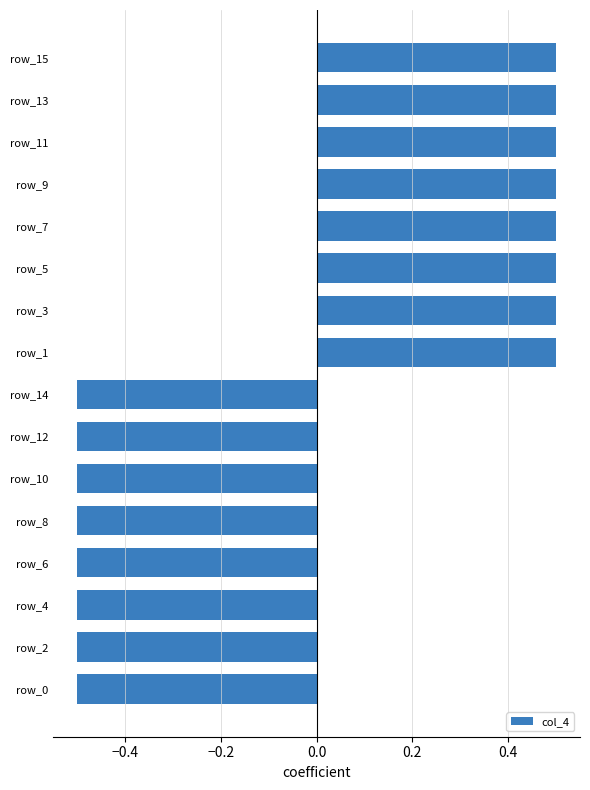

The chart shows a value of 0.2 at row_13. True or false?

False